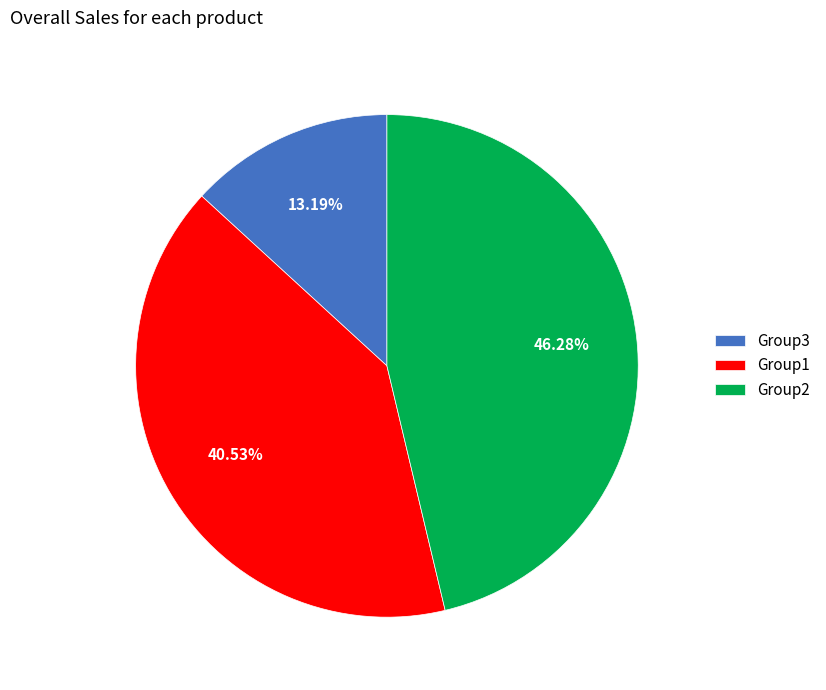

What is the largest slice in the pie chart?

Group2